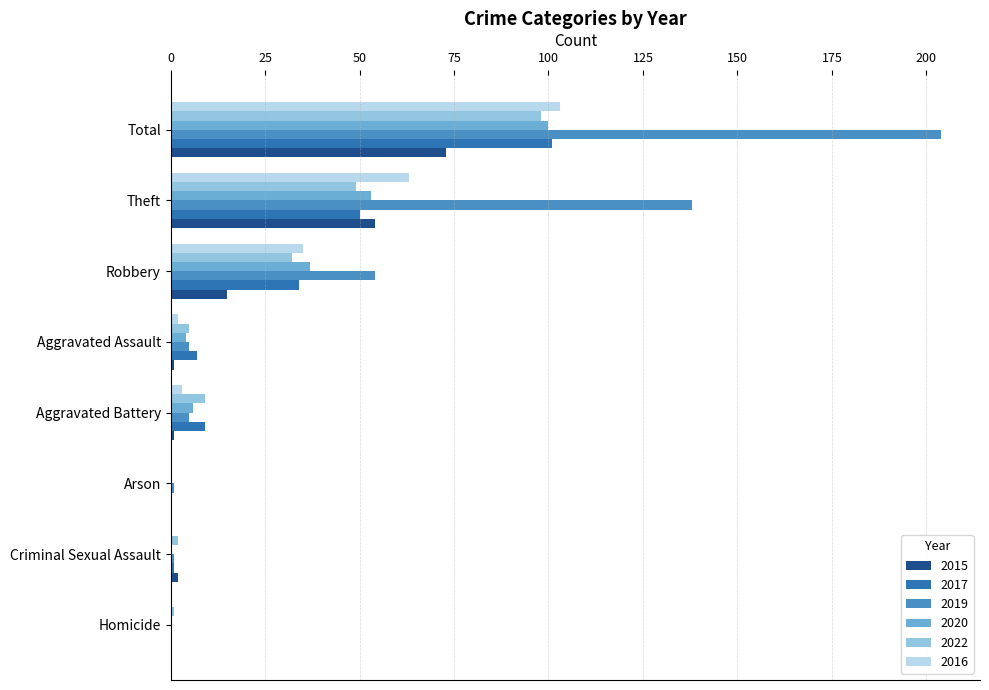

What is the highest value of the 2020 series?

100